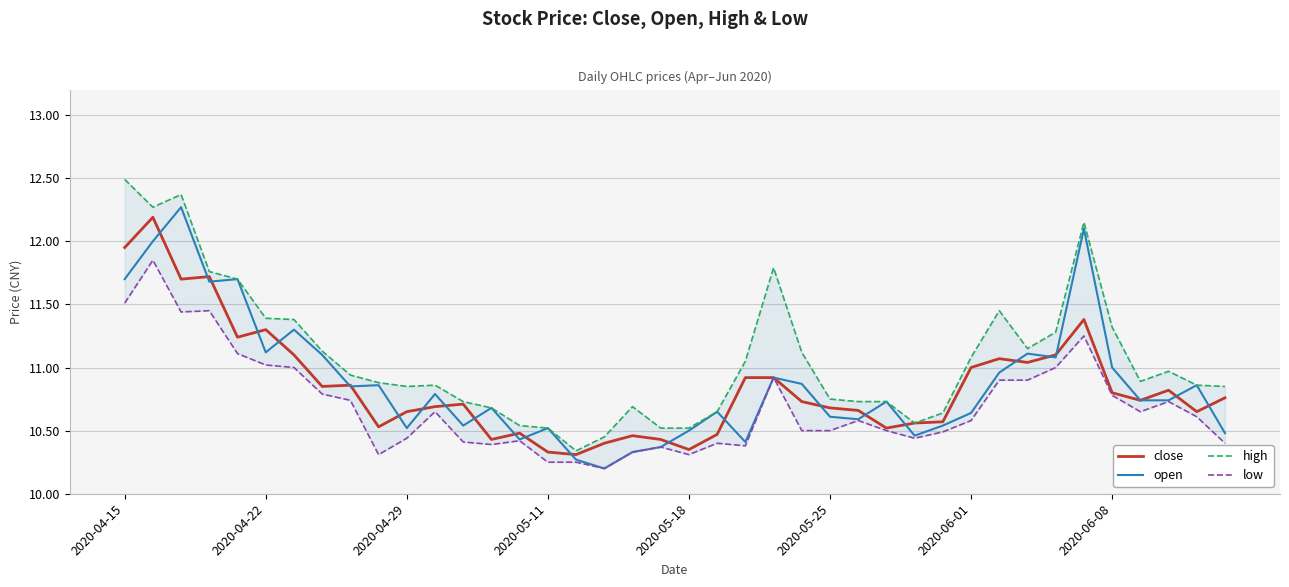

What is the difference between the highest and lowest values at 2020-05-11?

0.3